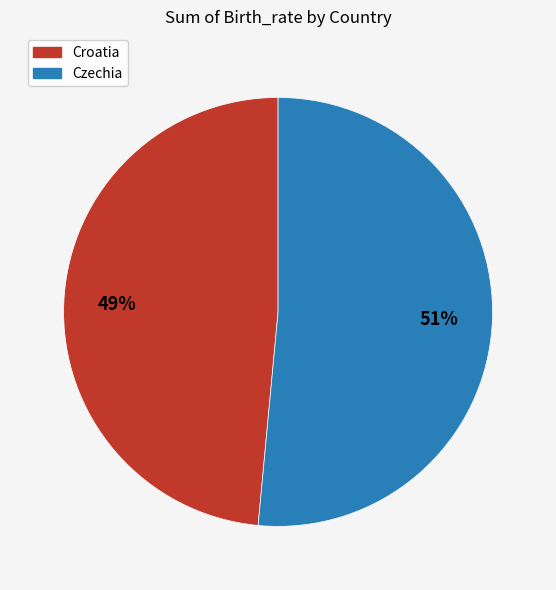

How many segments does this pie chart have?

2